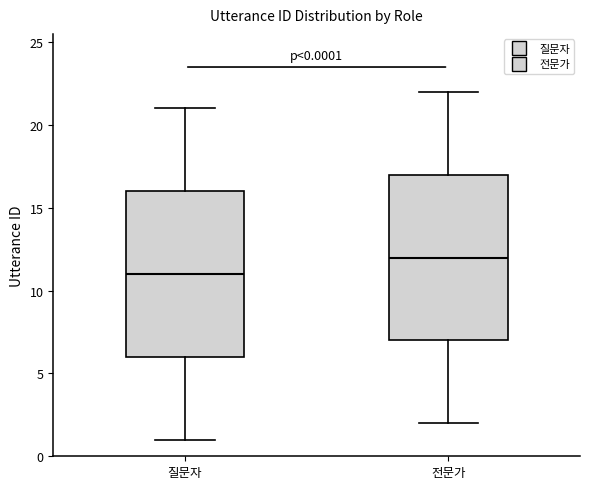

Which box's median line is the highest?

전문가